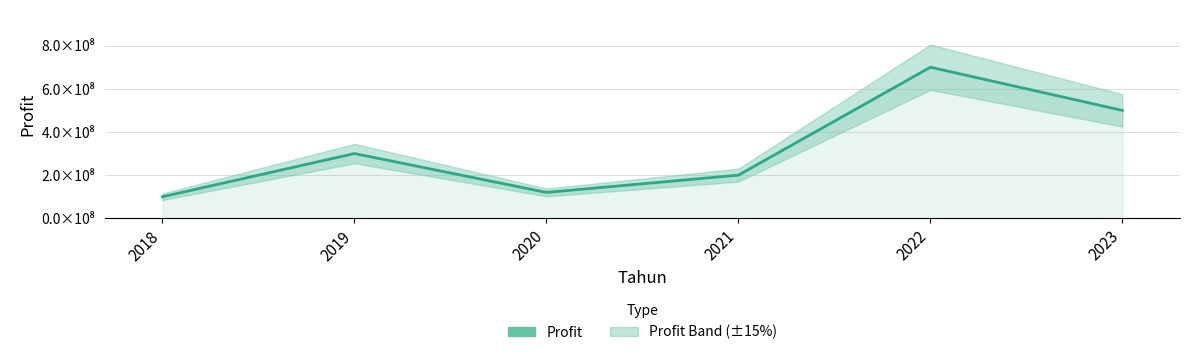

Where does the data first go above 300520000?

2022